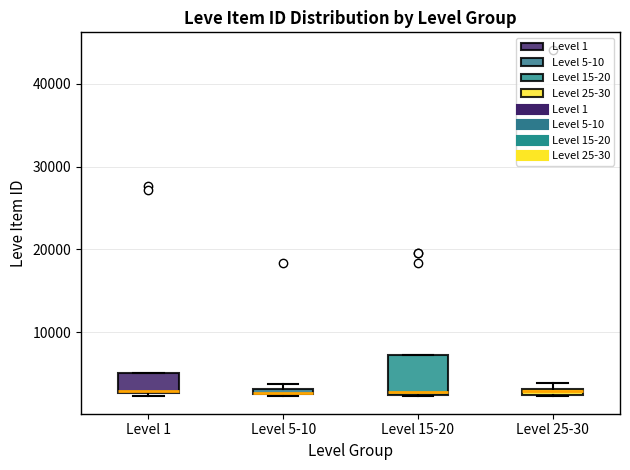

Comparing the boxes themselves (not the whiskers), which one is the tallest?

Level 15-20